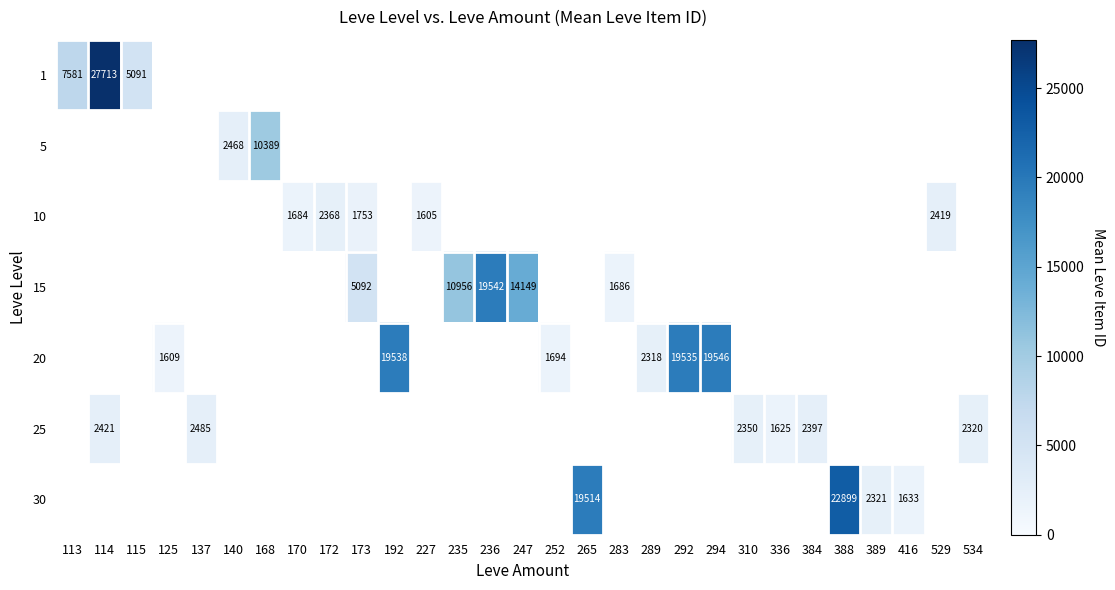

What is the maximum value shown in the chart?

27713.0